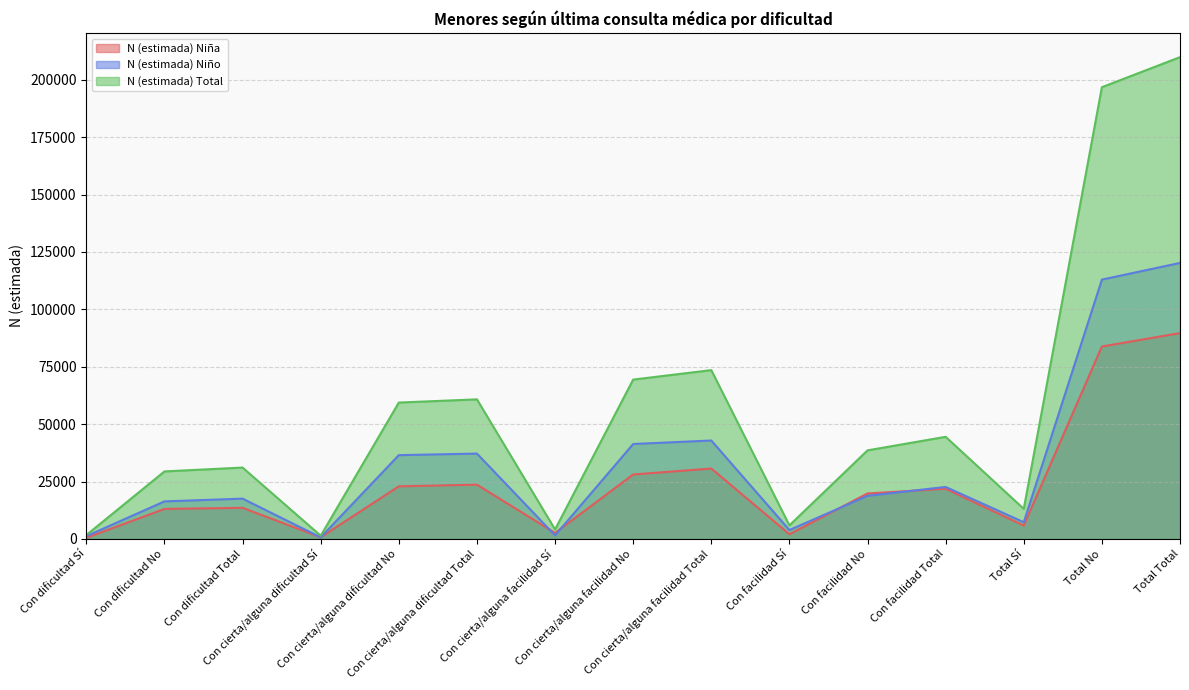

At which label is N (estimada) Niña closest to 45057?

Con cierta/alguna facilidad Total